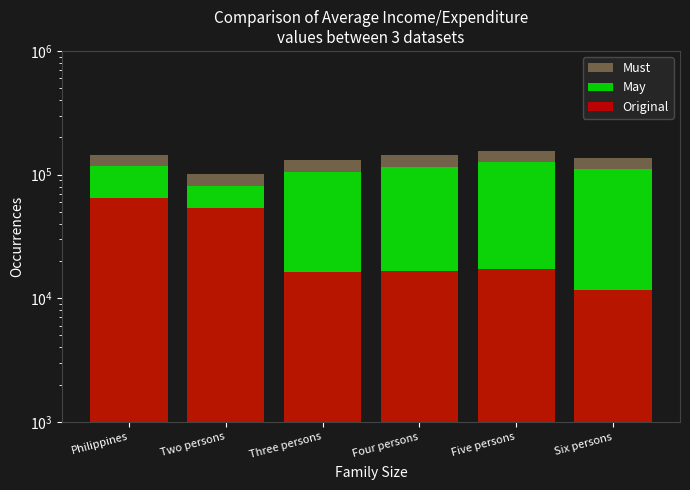

What is the sum of the May values at Philippines and Four persons?

232951